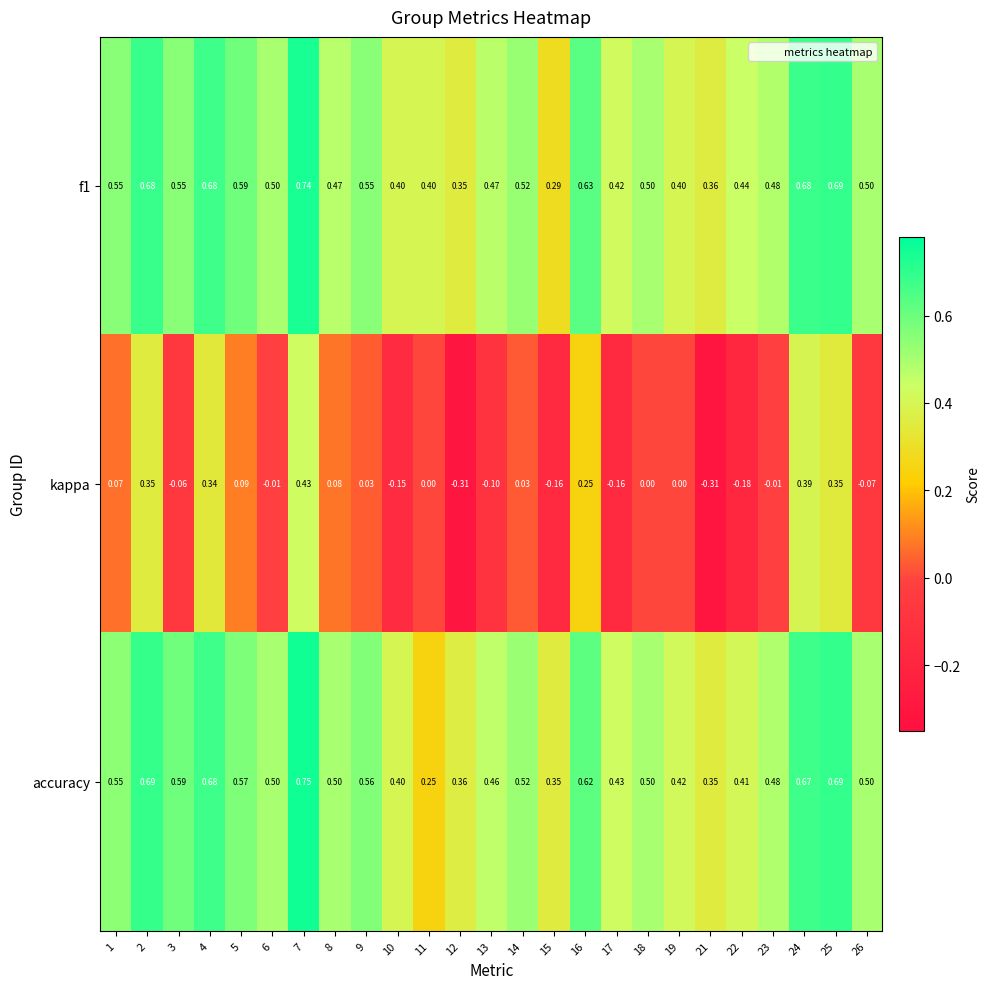

Which series has the largest range (max minus min)?

kappa